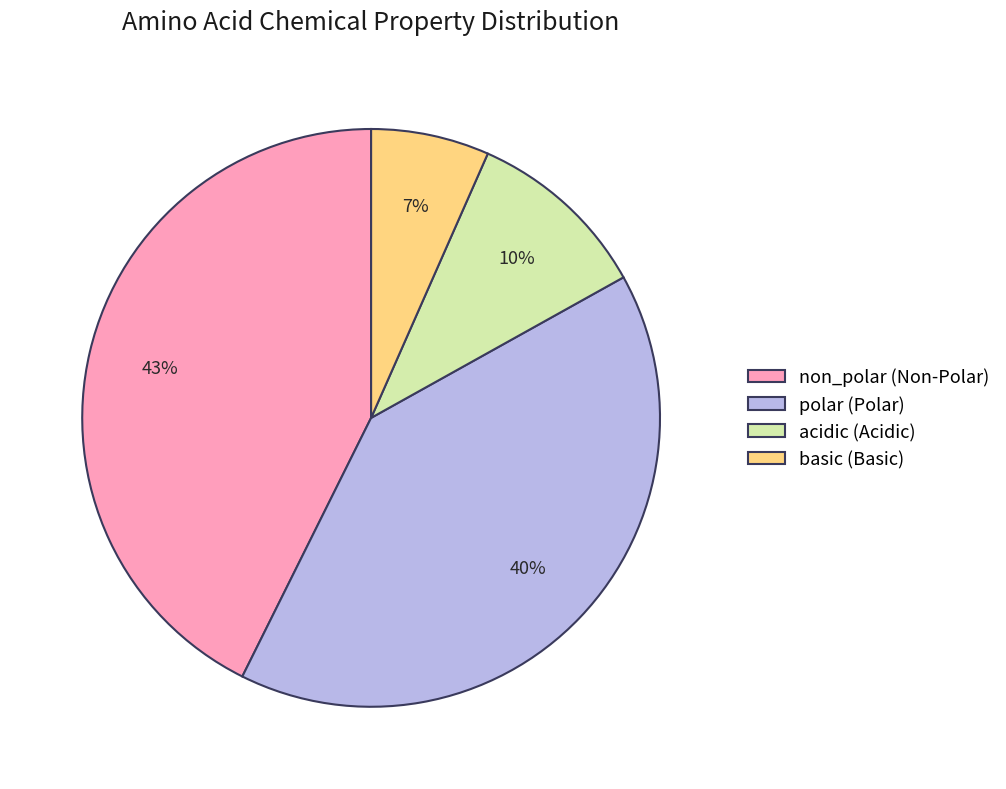

Which category has the smallest portion of the pie?

basic